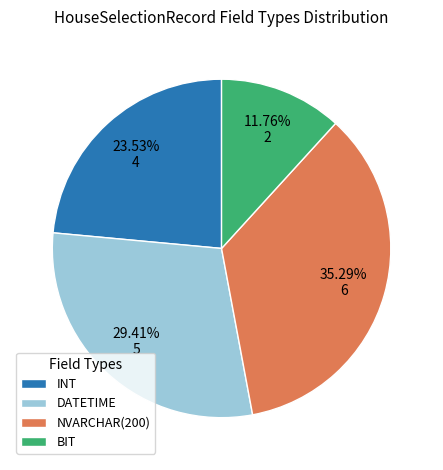

Which category has the biggest portion of the pie?

NVARCHAR(200)